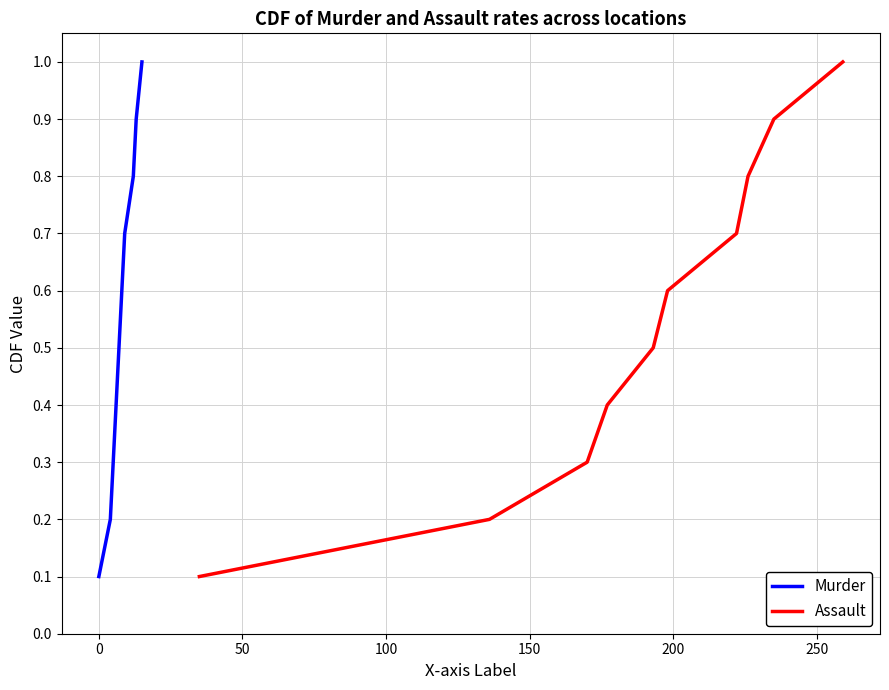

What are all the series names shown in the legend?

Murder, Assault